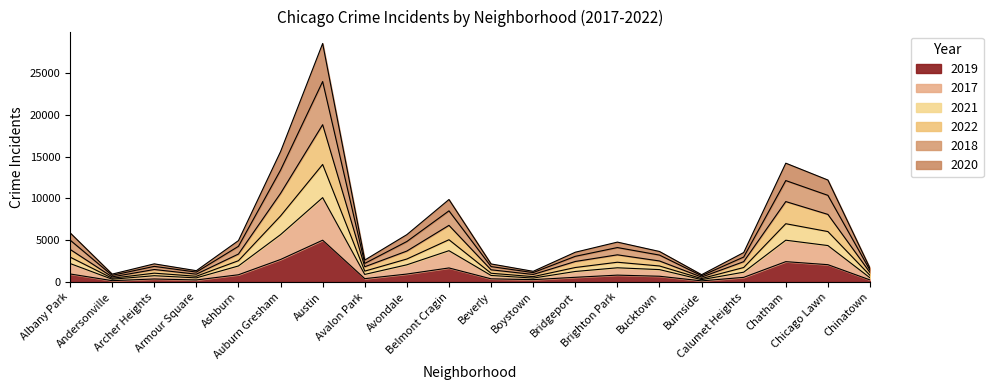

At which label does 2021 reach its peak?

Austin